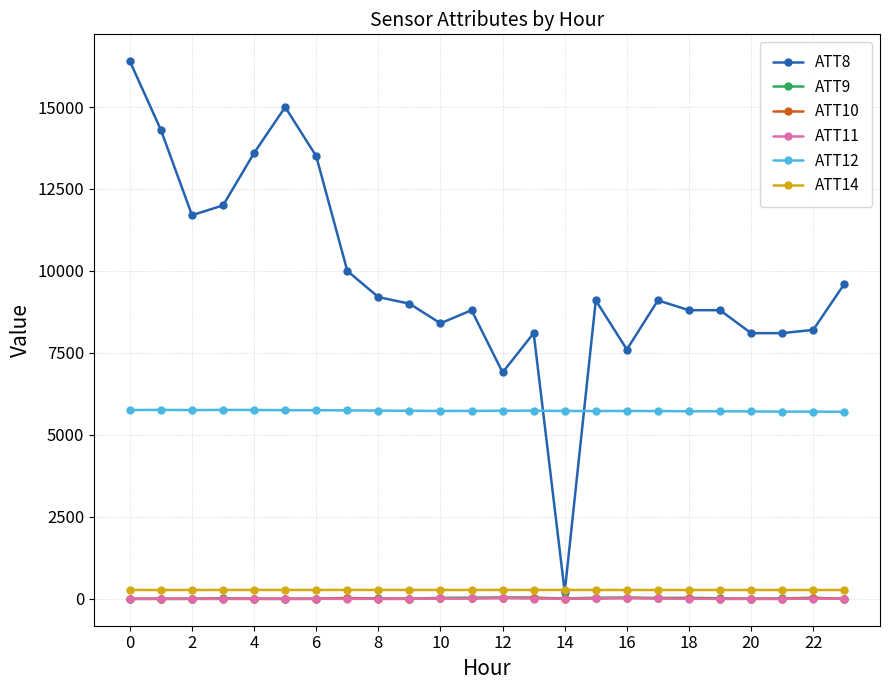

What is the average value of the ATT8 series?

9770.8